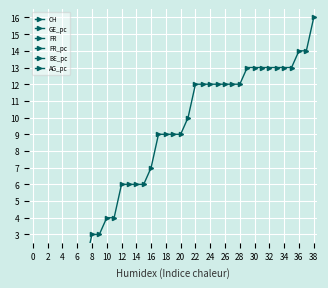

Between 34 and 28, which is larger?

34